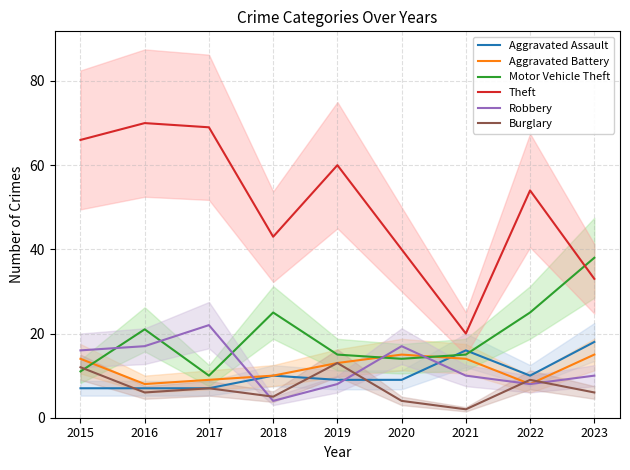

At 2020, list the series in order from smallest to largest.

Burglary, Aggravated Assault, Motor Vehicle Theft, Aggravated Battery, Robbery, Theft